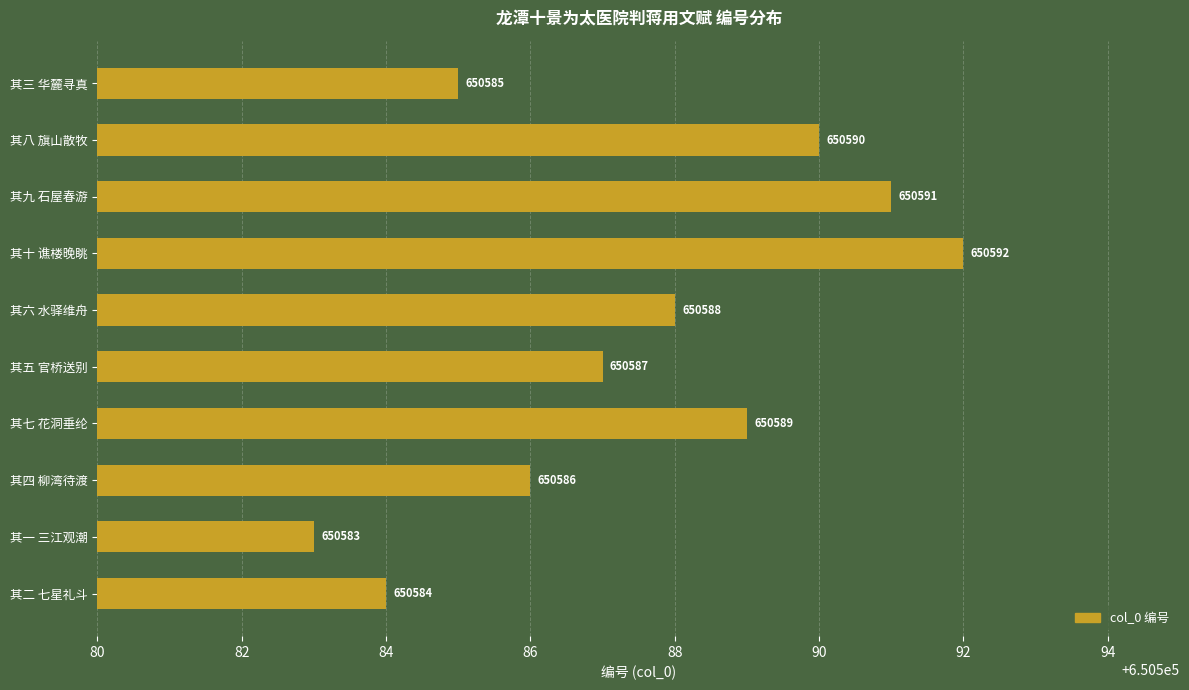

List the labels in order of value, largest first.

其十 谯楼晚眺, 其九 石屋春游, 其八 旗山散牧, 其七 花洞垂纶, 其六 水驿维舟, 其五 官桥送别, 其四 柳湾待渡, 其三 华麓寻真, 其二 七星礼斗, 其一 三江观潮